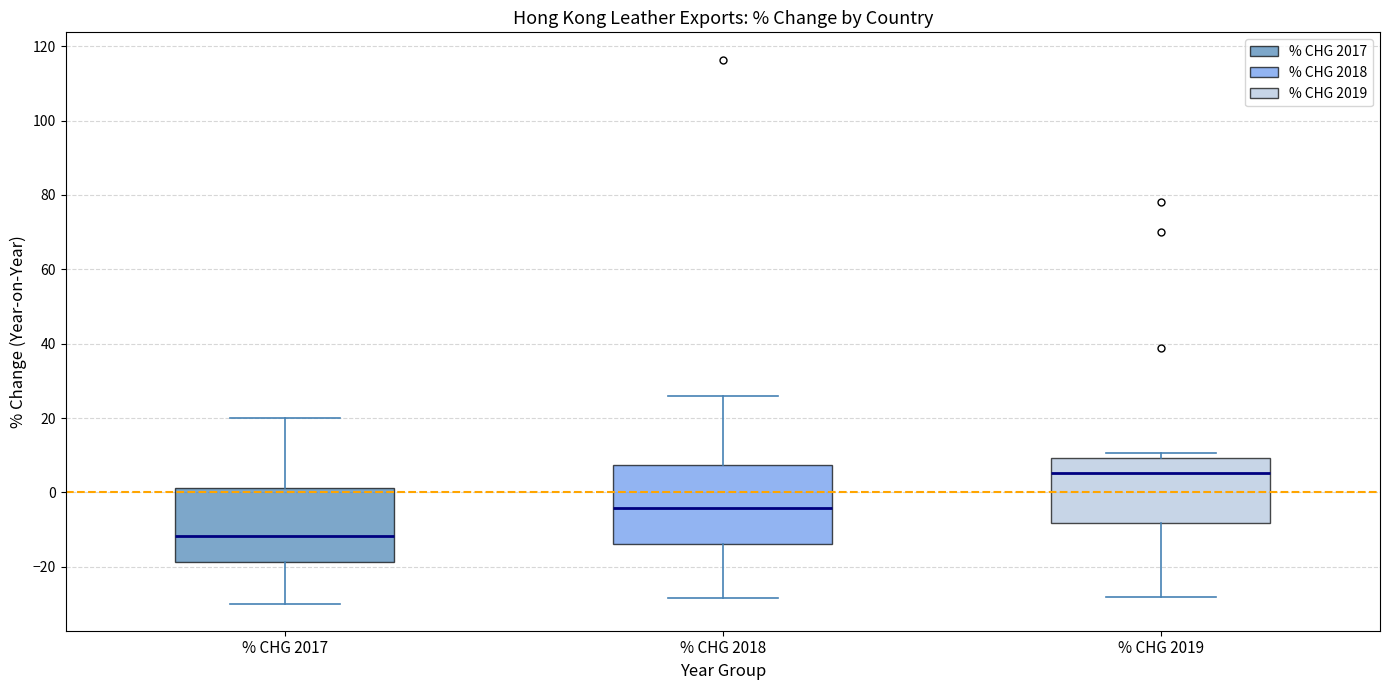

Reading left to right, read every box against the y-axis: the position of its median line, the range the box covers, and the ends of its whiskers. The values are not printed on the chart, so give them approximately, as read against the axis.

% CHG 2017: median -12, box -18 to 2, whiskers -30 to 20
% CHG 2018: median -4, box -14 to 8, whiskers -28 to 26
% CHG 2019: median 6, box -8 to 10, whiskers -28 to 10 (just above the box's upper edge)